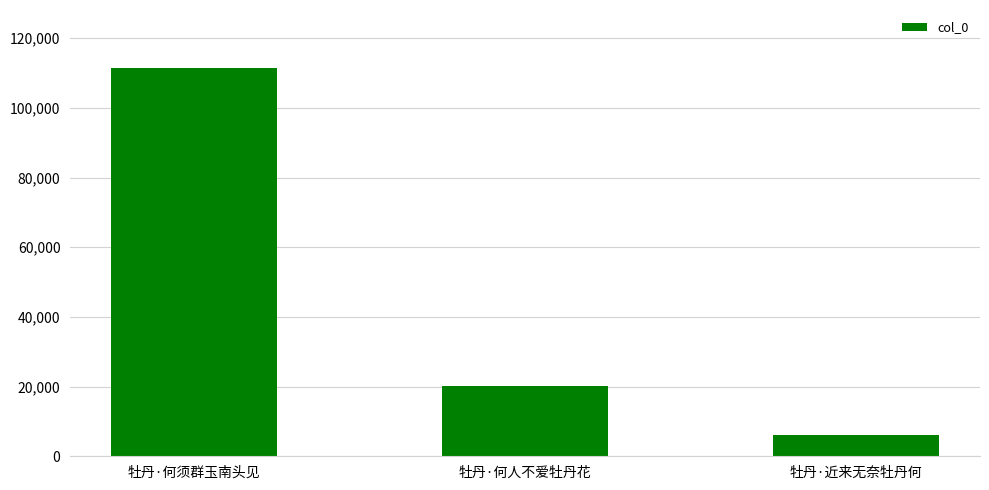

The chart shows a value of 35361 at 牡丹·何人不爱牡丹花. True or false?

False